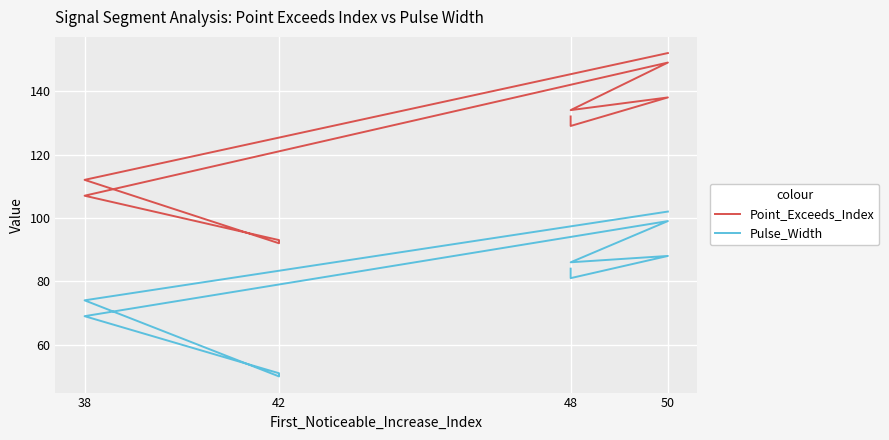

List the series in order of their peak value, lowest first.

Pulse_Width, Point_Exceeds_Index